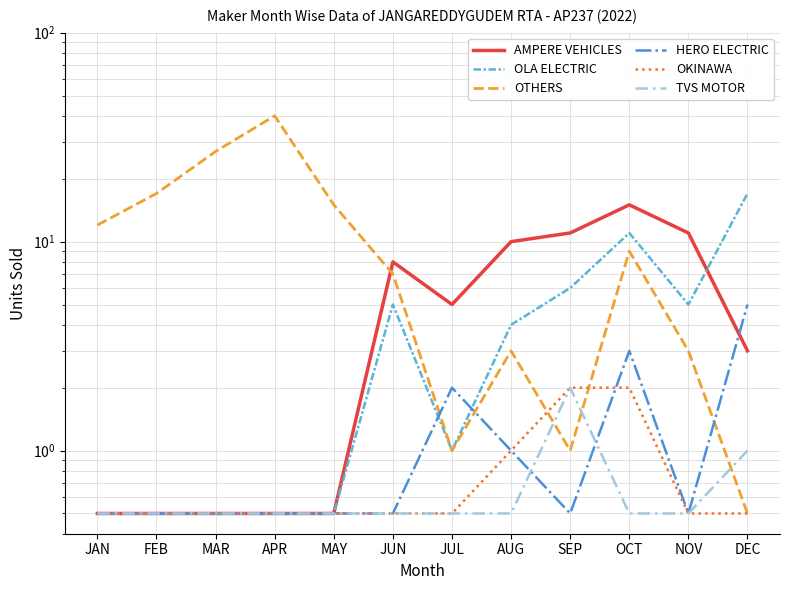

At which category is the sum across all series the highest?

APR